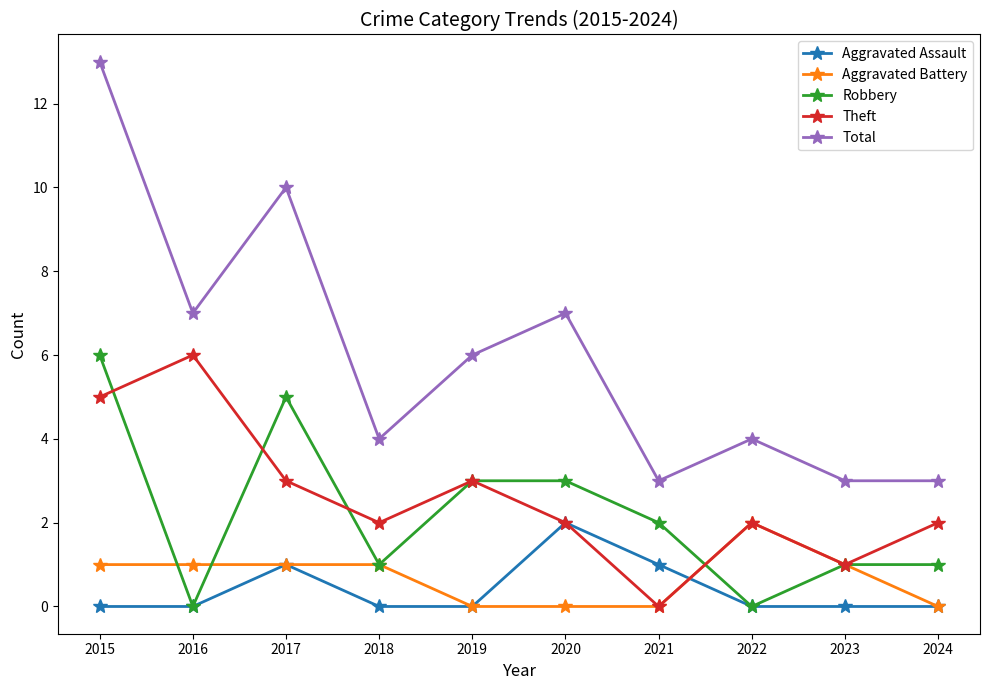

What is the value of the Robbery point at the 6th from the left?

3